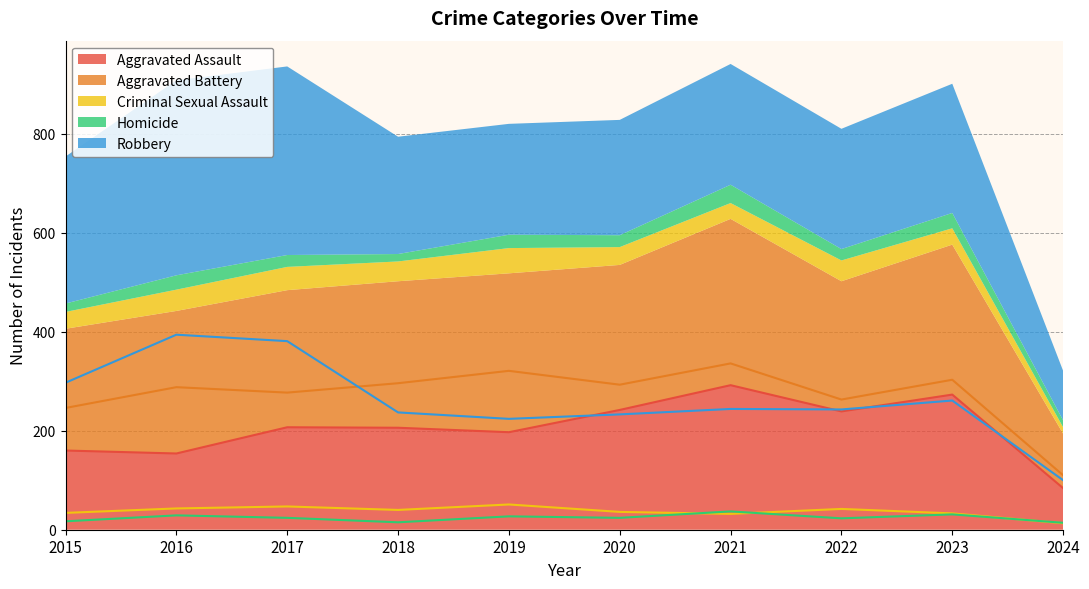

How many lines are shown in the chart?

5